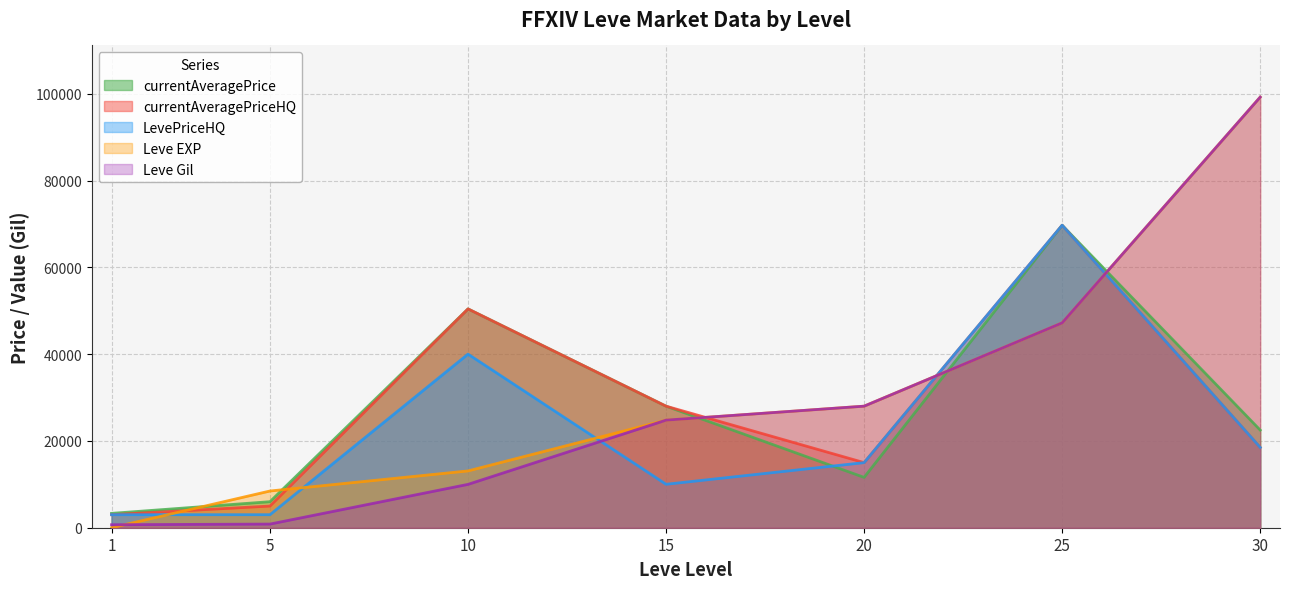

How many values in the Leve Gil series are below 24790?

3